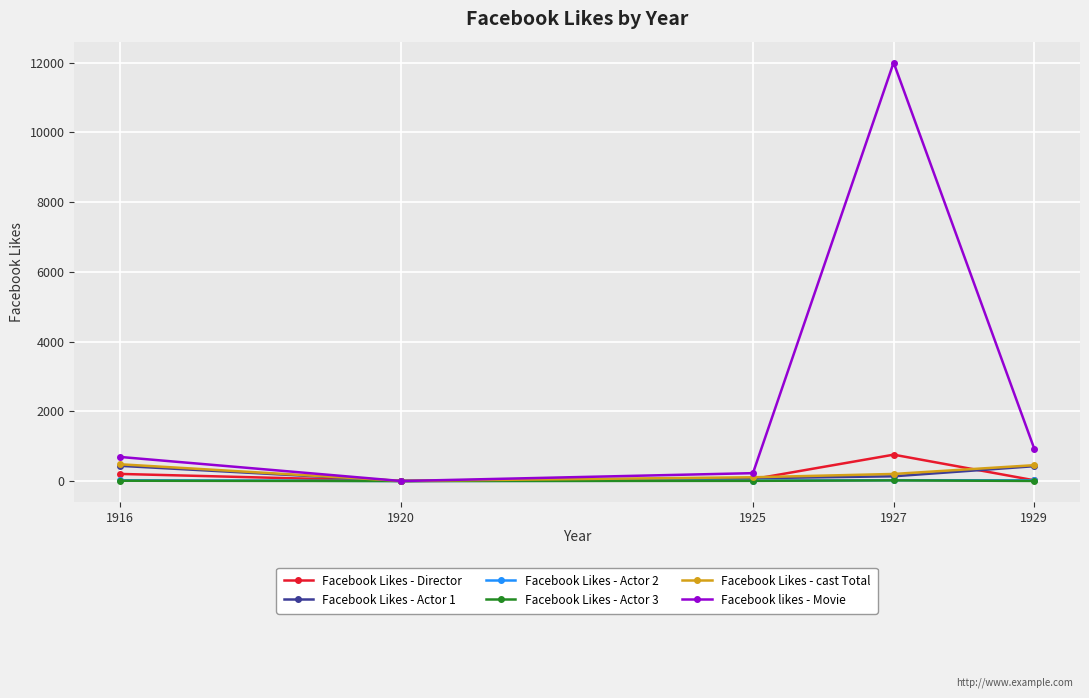

In Facebook Likes - Director, how many points are lower than both neighbors (excluding endpoints)?

1